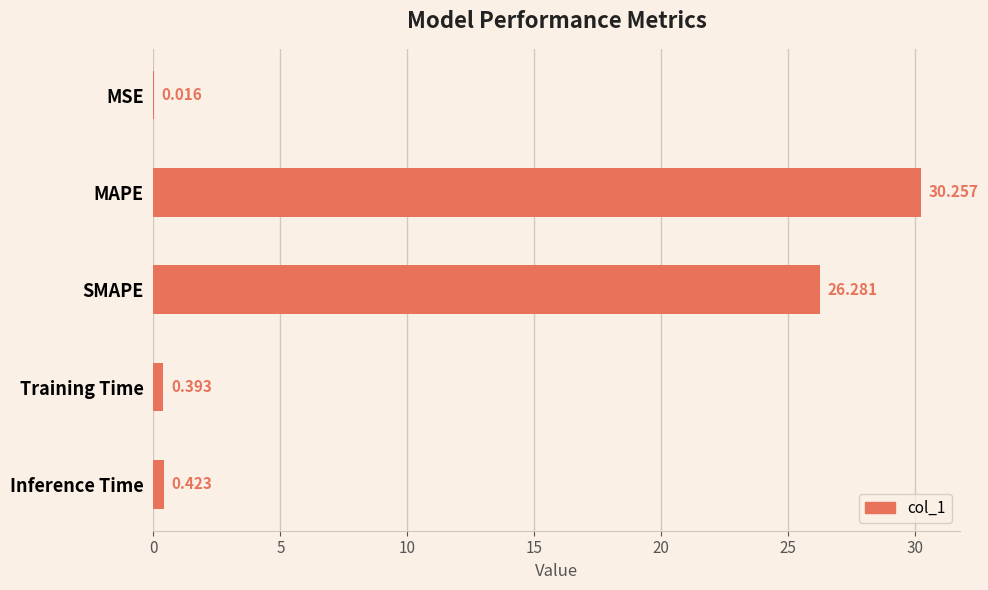

How many categories are shown in the chart?

5